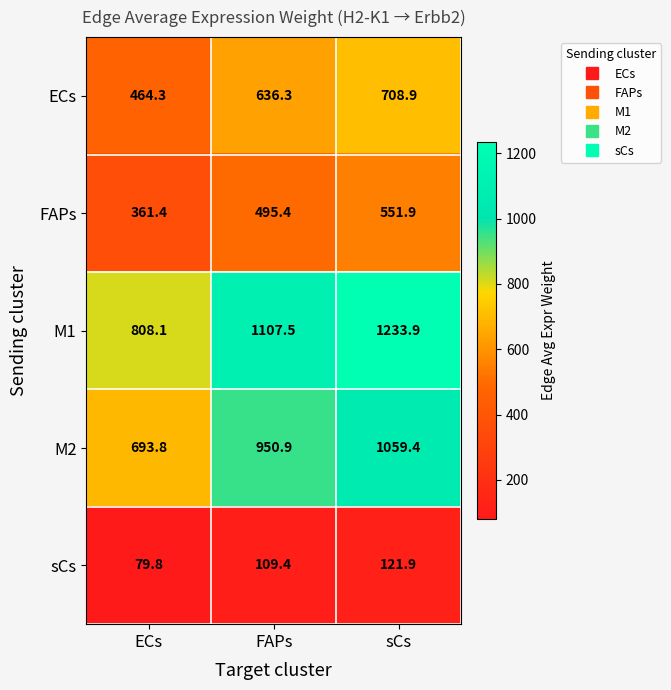

At which label is M1 closest to 1021?

FAPs